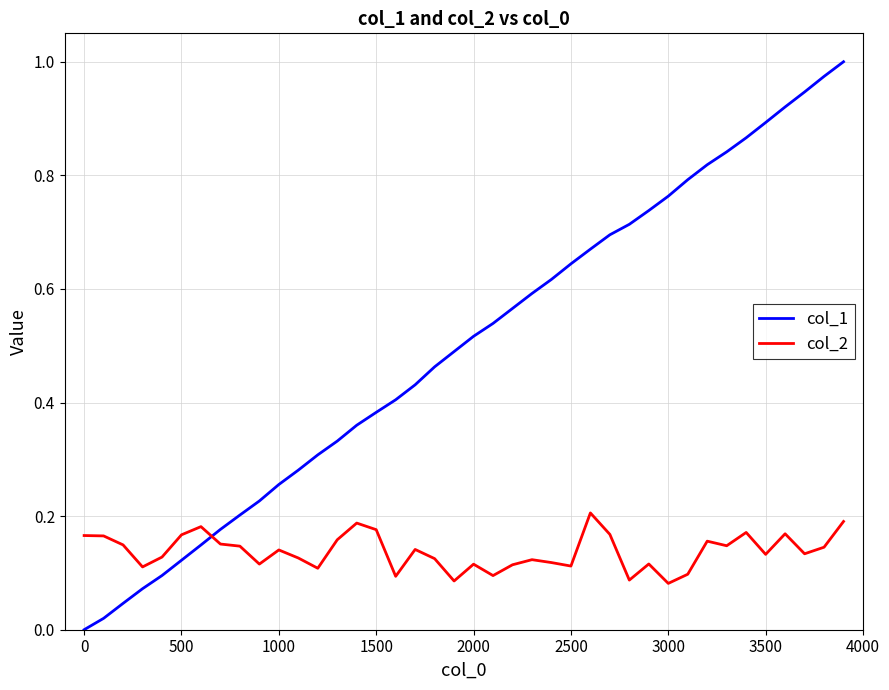

Which series has the largest range (max minus min)?

col_1